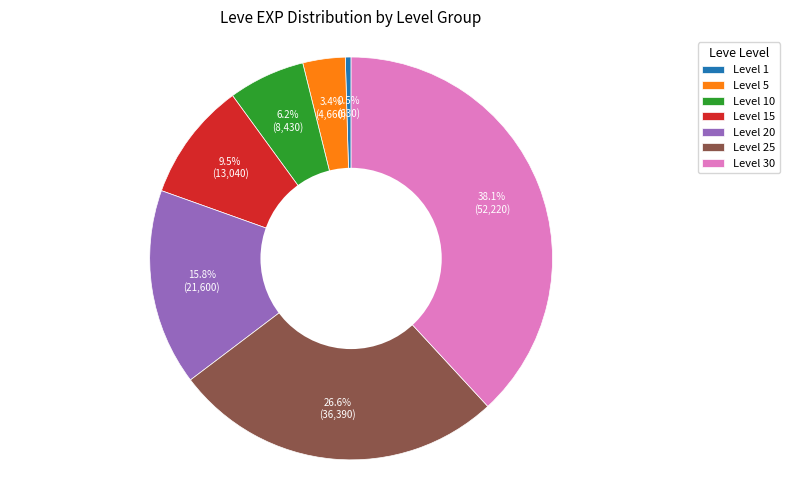

Which has a higher value, Level 30 or Level 10?

Level 30